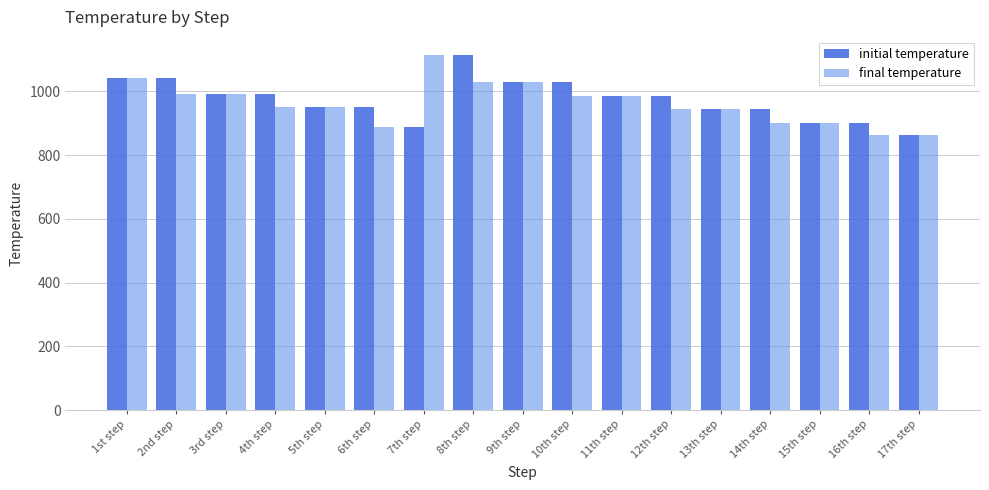

Reading left to right, extract all data points from this chart.

initial temperature: 1st step=1043	2nd step=1043	3rd step=993	4th step=993	5th step=950	6th step=950	7th step=887	8th step=1115	9th step=1030	10th step=1030	11th step=986	12th step=986	13th step=943	14th step=943	15th step=902	16th step=902	17th step=862
final temperature: 1st step=1043	2nd step=993	3rd step=993	4th step=950	5th step=950	6th step=887	7th step=1115	8th step=1030	9th step=1030	10th step=986	11th step=986	12th step=943	13th step=943	14th step=902	15th step=902	16th step=862	17th step=862